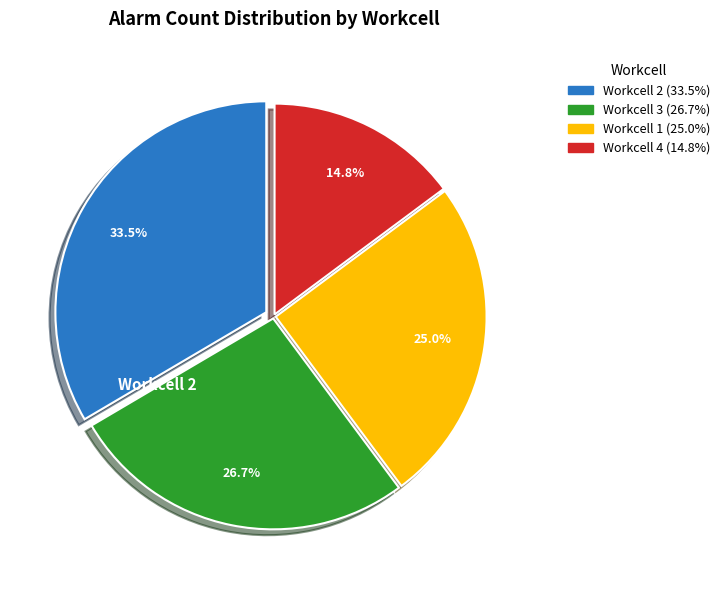

How many segments does this pie chart have?

4